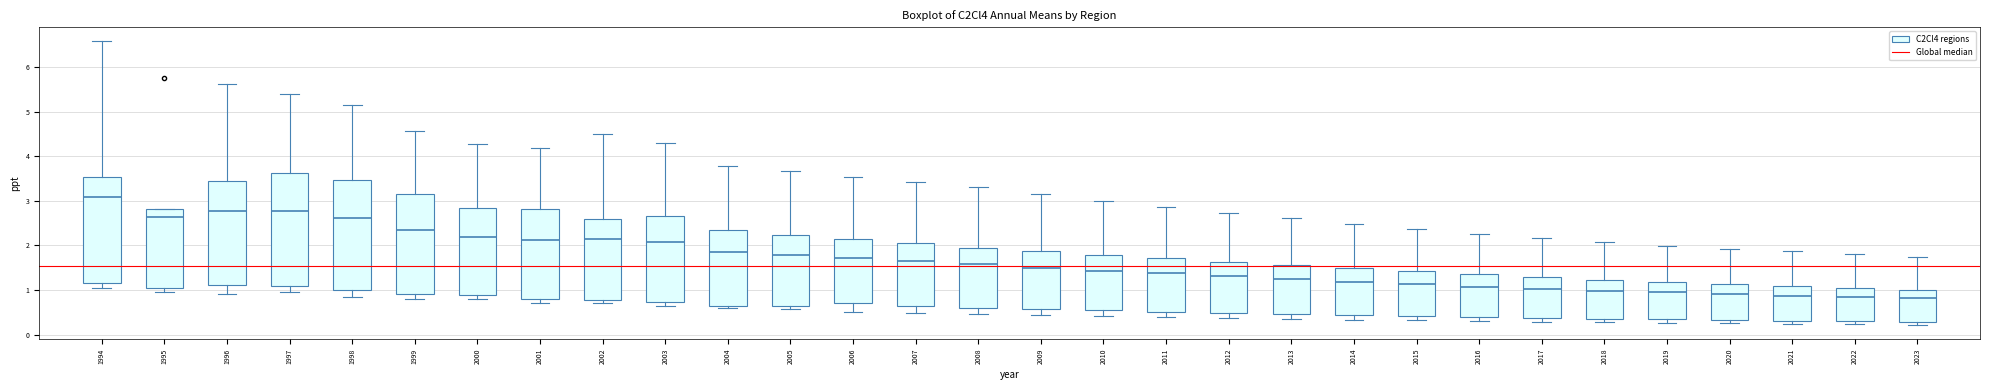

Where does the median line of the box at x = 2021 sit on the y-axis? The values are not printed on the chart, so give them approximately, as read against the axis.

0.9